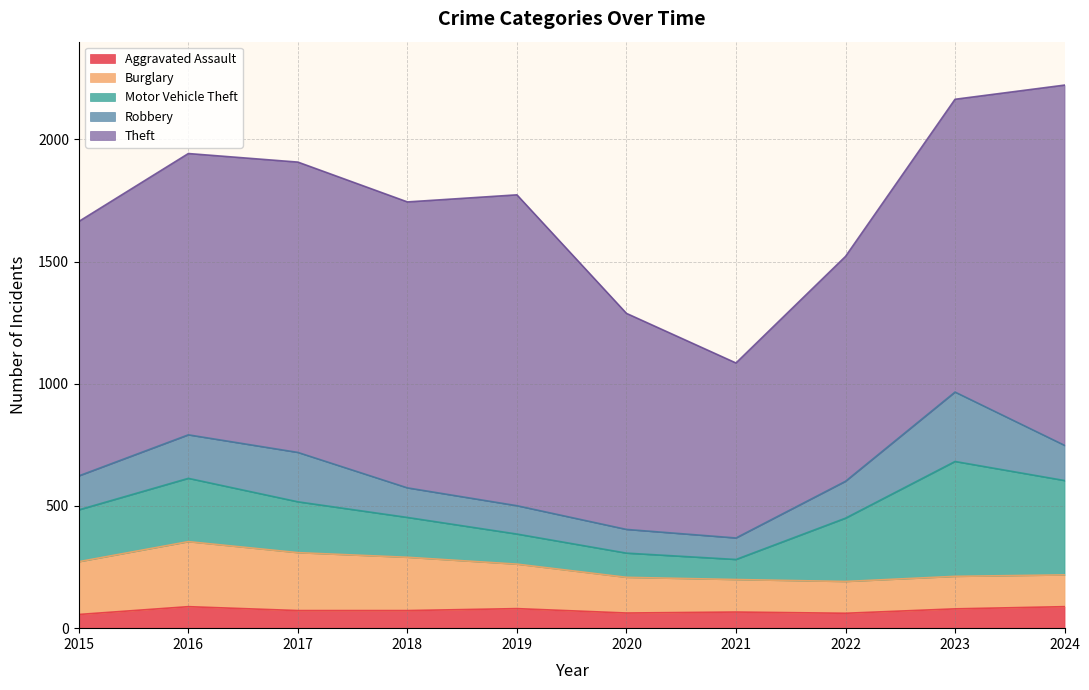

What is the approximate value of Aggravated Assault at 2024, to the nearest 5?

90